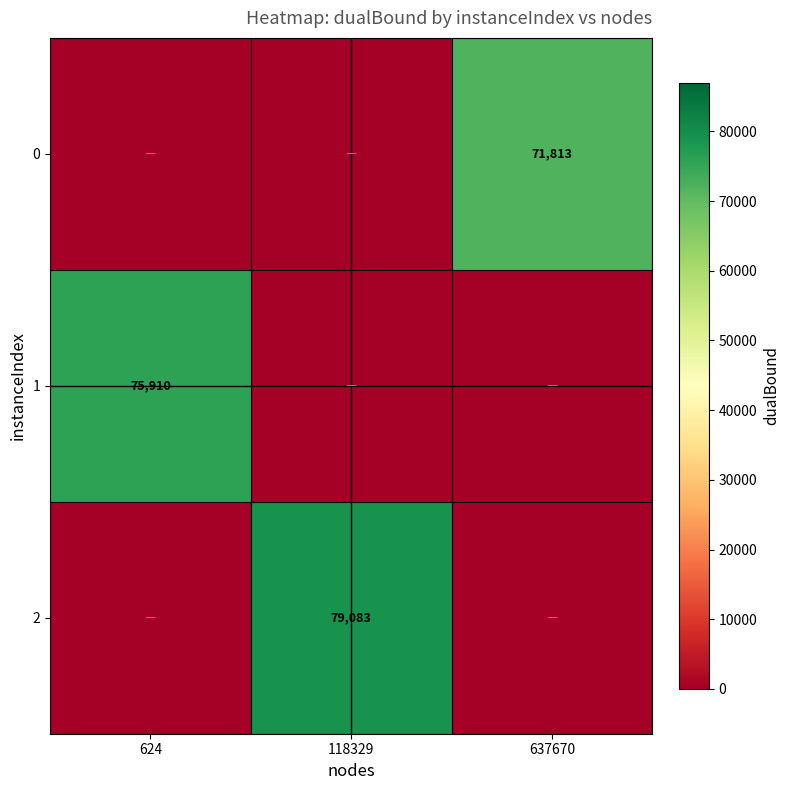

Is it true that 2 equals 47352 at 118329?

False